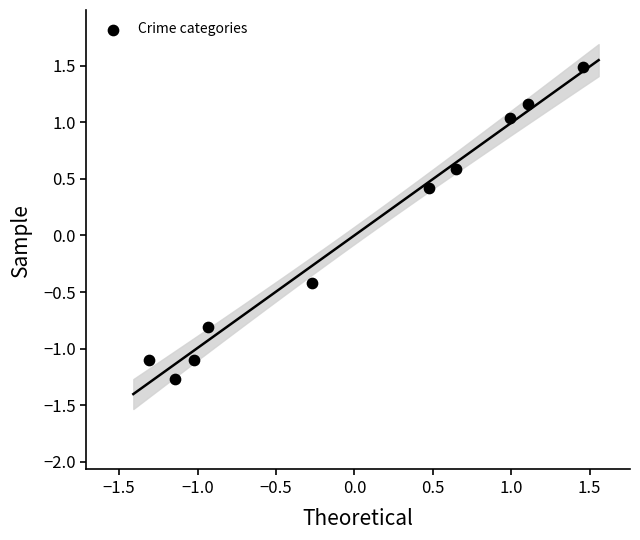

What is the range of Y values (max minus min)?

2.8